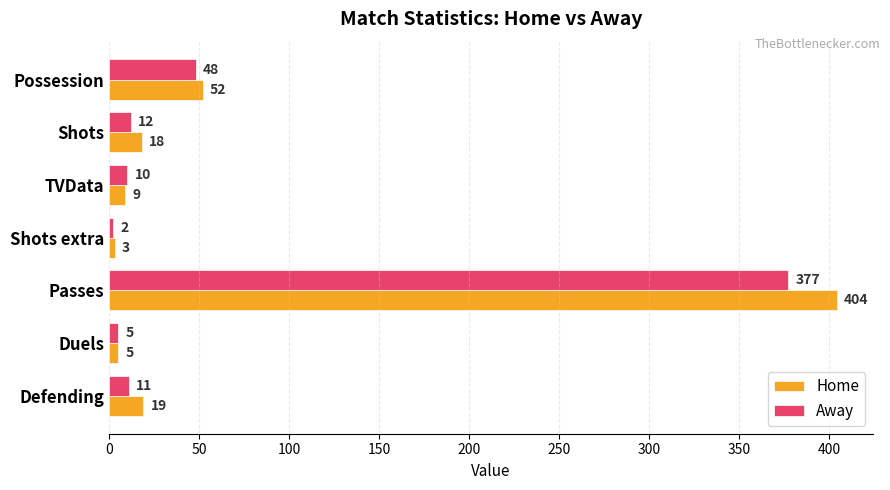

Which category has the lowest value across all series?

Shots extra